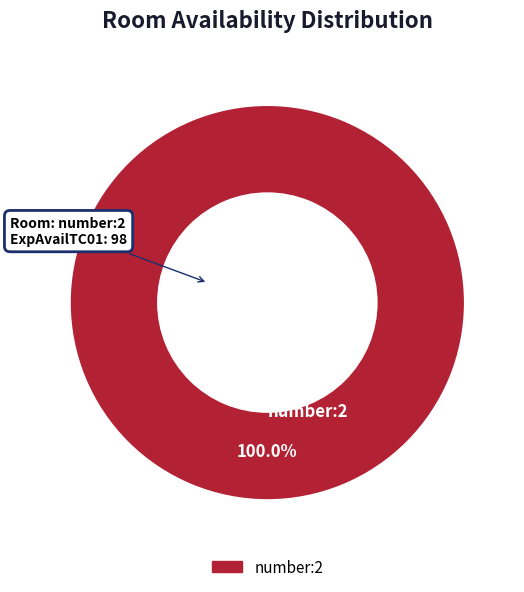

Rank the categories by value from lowest to highest.

number:2